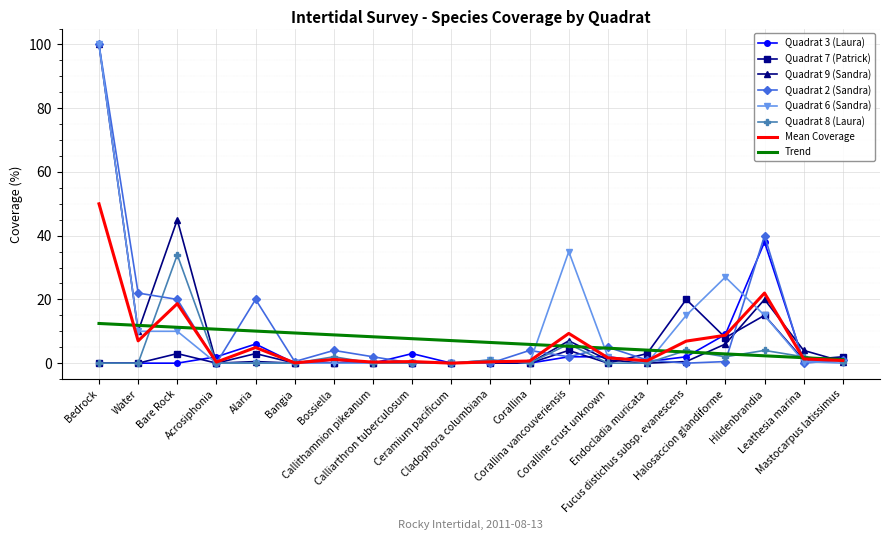

What is the maximum value shown in the chart?

100.0